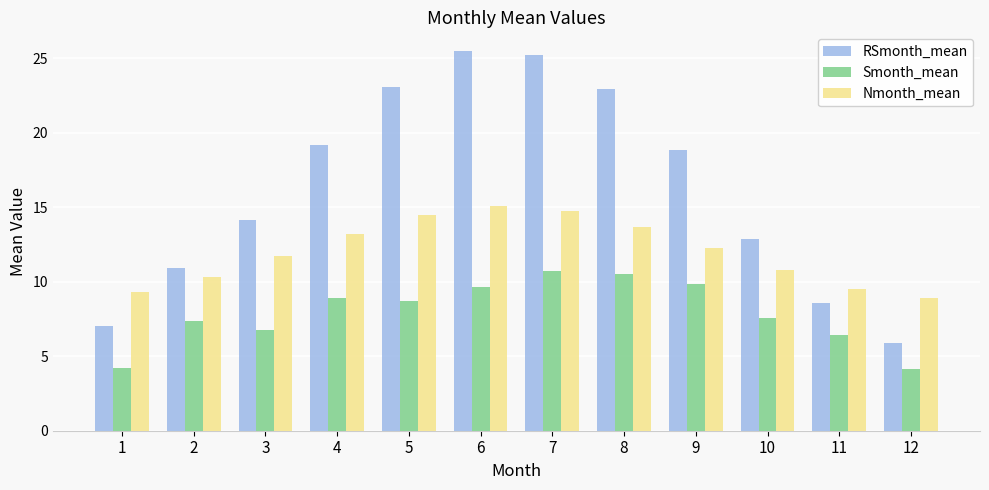

Rank the series at 1 from lowest to highest value.

Smonth_mean, RSmonth_mean, Nmonth_mean